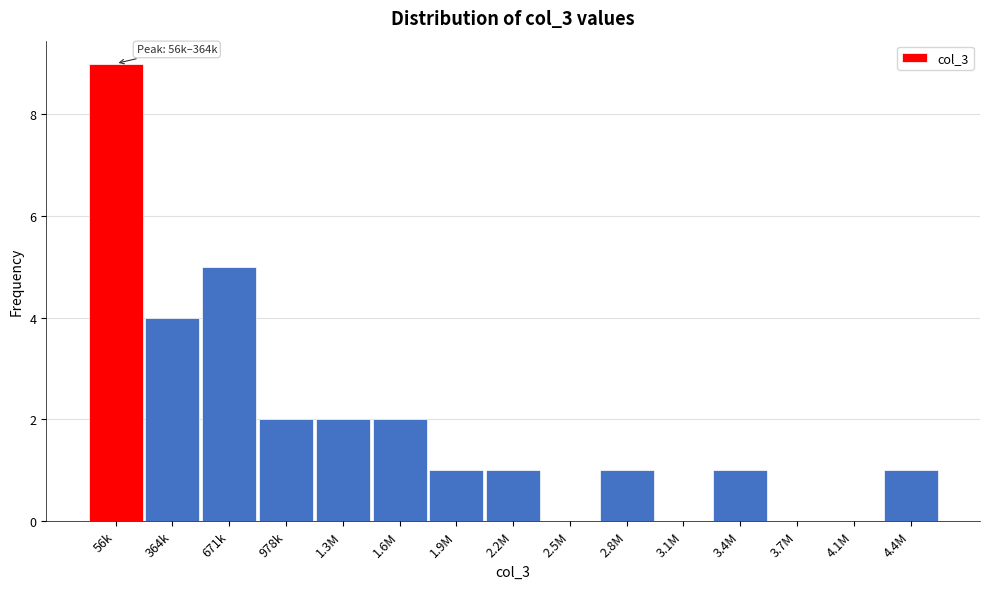

Reading left to right, transcribe all the data shown in this chart.

56k=9	364k=4	671k=5	978k=2	1.3M=2	1.6M=2	1.9M=1	2.2M=1	2.5M=0	2.8M=1	3.1M=0	3.4M=1	3.7M=0	4.1M=0	4.4M=1